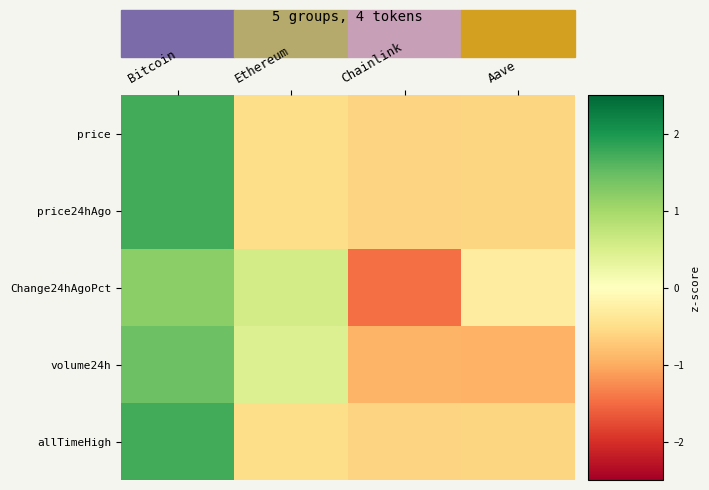

How many distinct data groups are displayed?

5